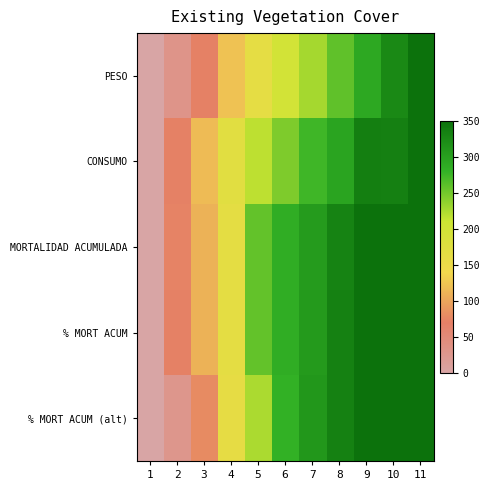

Which series has the largest total across all categories?

MORTALIDAD ACUMULADA